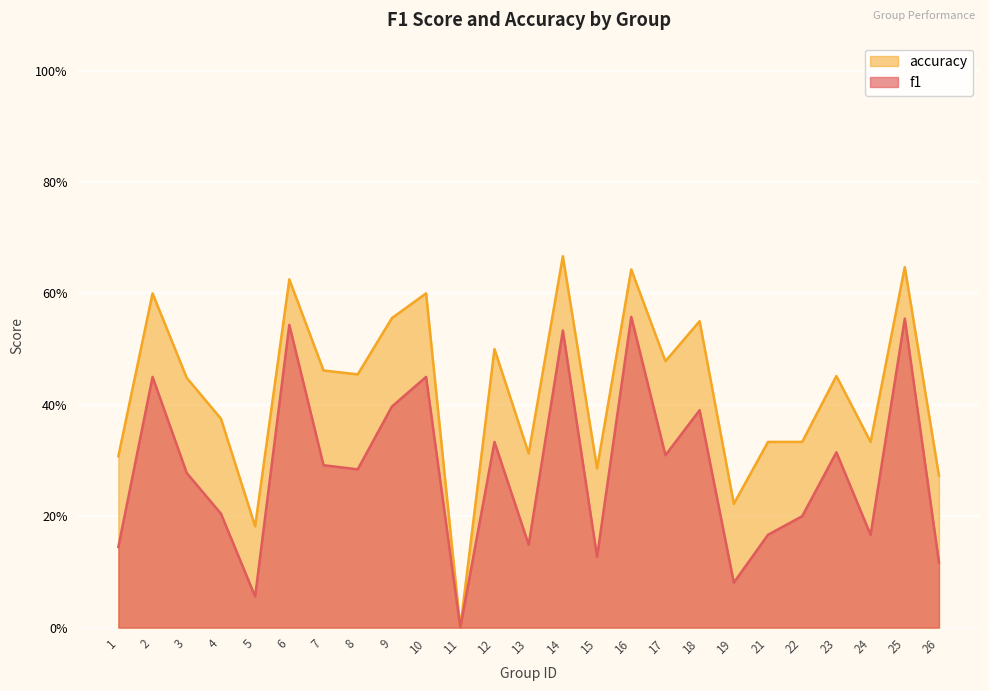

True or false: f1 and accuracy cross at least once.

False